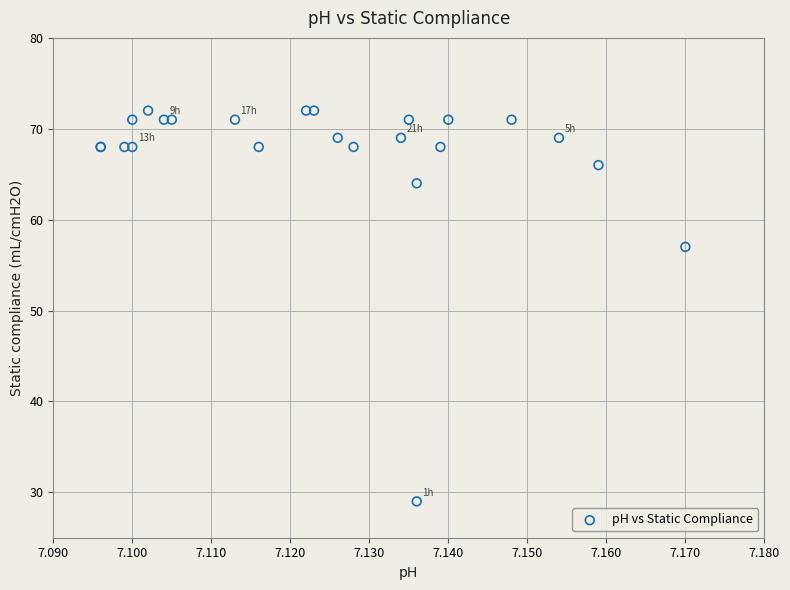

What Y value in the scatter plot is closest to 50?

57